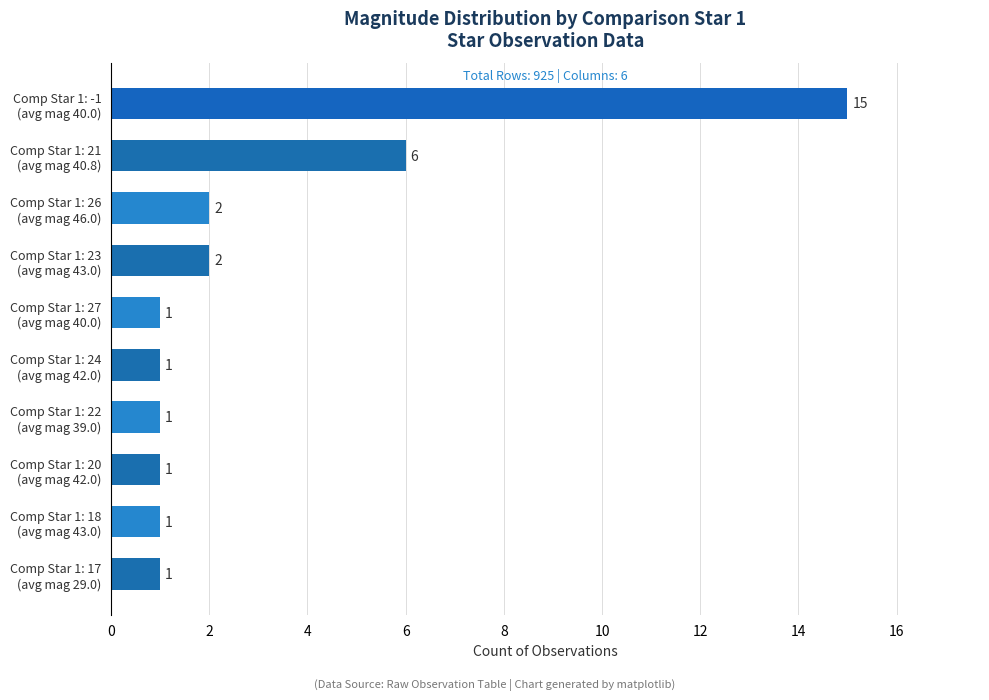

What is the sum of all values?

31